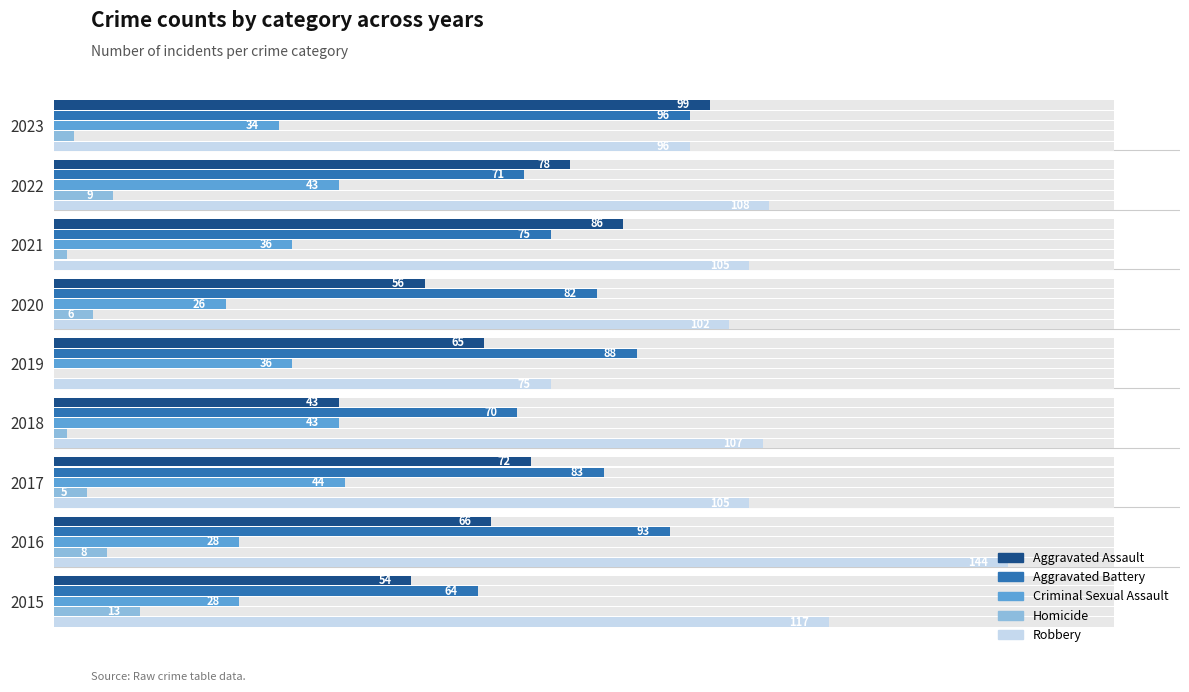

How many bars are there in each group?

5